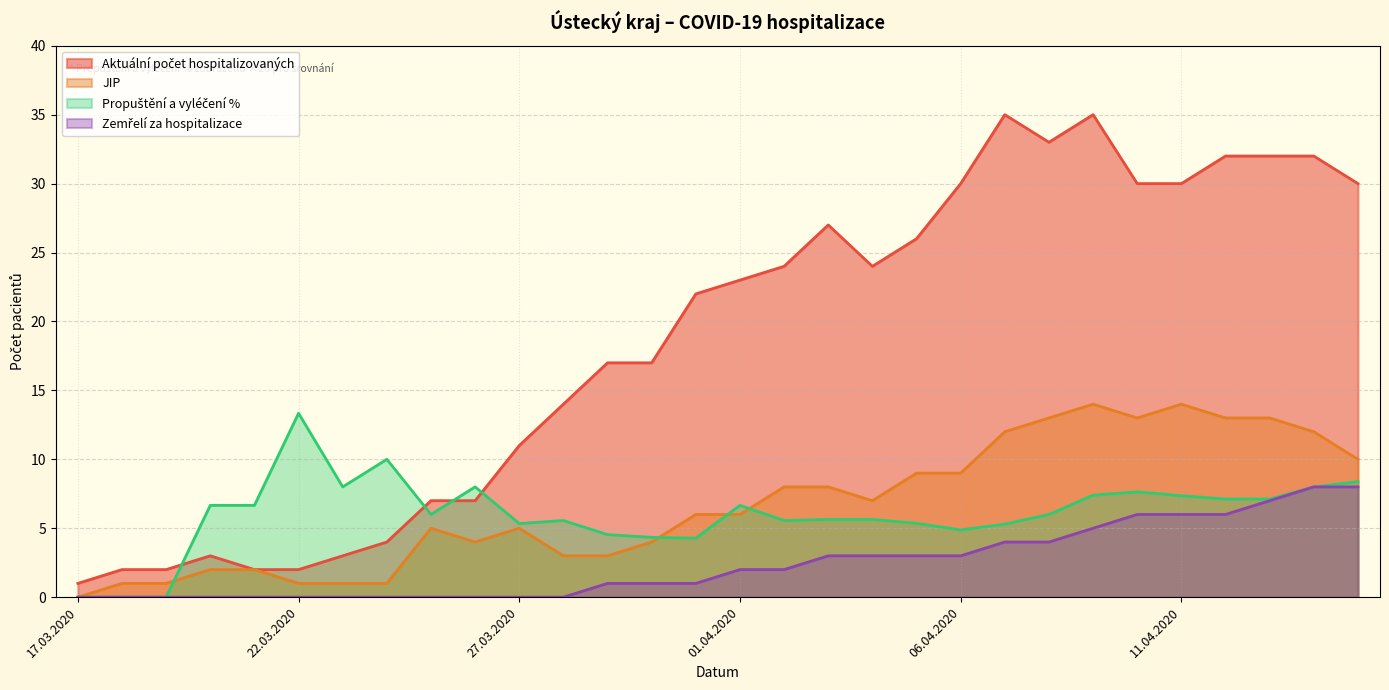

Which series changed the most between 05.04.2020 and 14.04.2020?

Aktuální počet hospitalizovaných